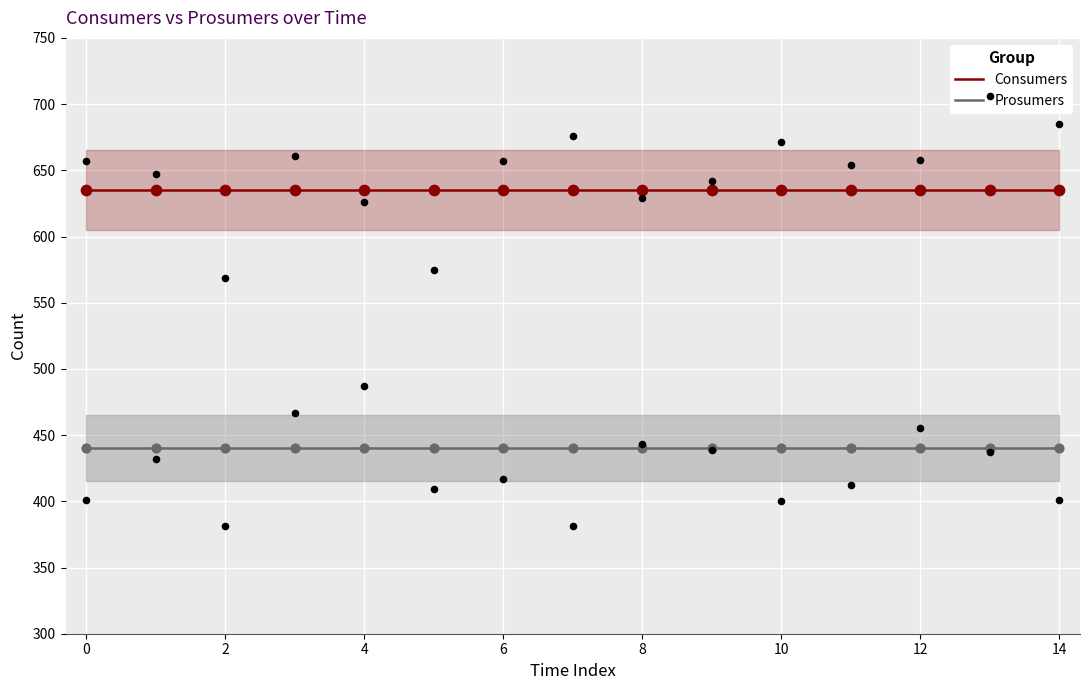

What are all the series names shown in the legend?

Consumers, Prosumers